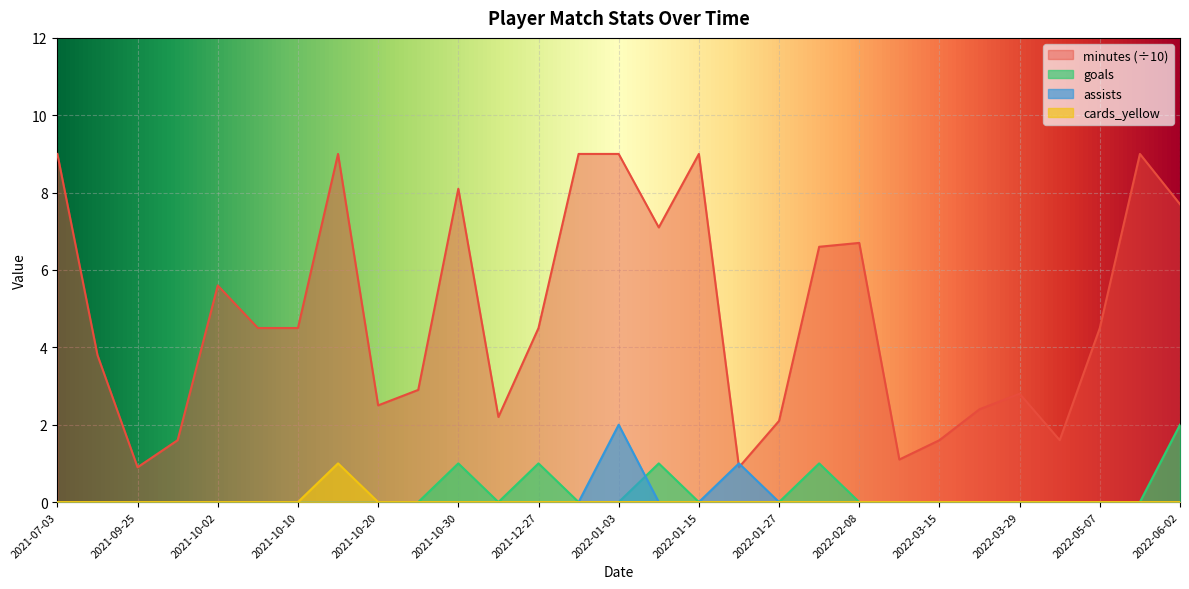

Reading left to right, extract all data points from this chart.

minutes: 9.0	3.8	0.9	1.6	5.6	4.5	4.5	9.0	2.5	2.9	8.1	2.2	4.5	9.0	9.0	7.1	9.0	0.9	2.1	6.6	6.7	1.1	1.6	2.4	2.8	1.6	4.5	9.0	7.7
goals: 0.0	0.0	0.0	0.0	0.0	0.0	0.0	0.0	0.0	0.0	1.0	0.0	1.0	0.0	0.0	1.0	0.0	0.0	0.0	1.0	0.0	0.0	0.0	0.0	0.0	0.0	0.0	0.0	2.0
assists: 0.0	0.0	0.0	0.0	0.0	0.0	0.0	0.0	0.0	0.0	0.0	0.0	0.0	0.0	2.0	0.0	0.0	1.0	0.0	0.0	0.0	0.0	0.0	0.0	0.0	0.0	0.0	0.0	0.0
cards_yellow: 0.0	0.0	0.0	0.0	0.0	0.0	0.0	1.0	0.0	0.0	0.0	0.0	0.0	0.0	0.0	0.0	0.0	0.0	0.0	0.0	0.0	0.0	0.0	0.0	0.0	0.0	0.0	0.0	0.0